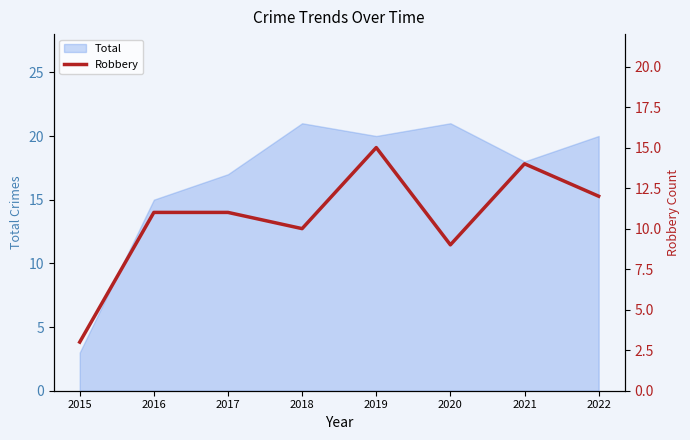

At which label is Total closest to 12?

2016